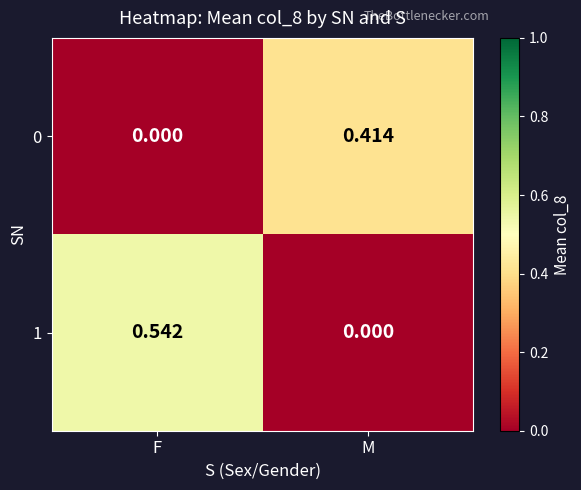

List the series in order of their peak value, highest first.

1, 0